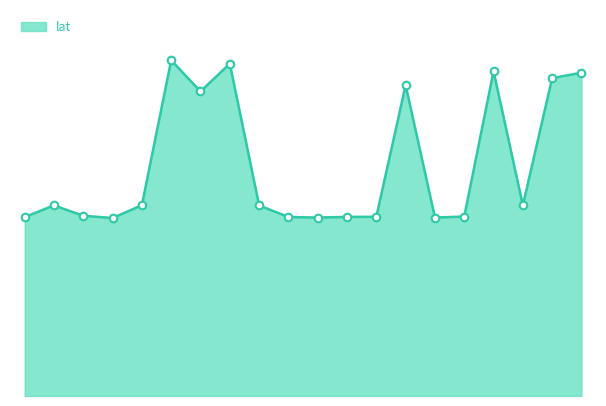

Does the chart have visible grid lines?

No